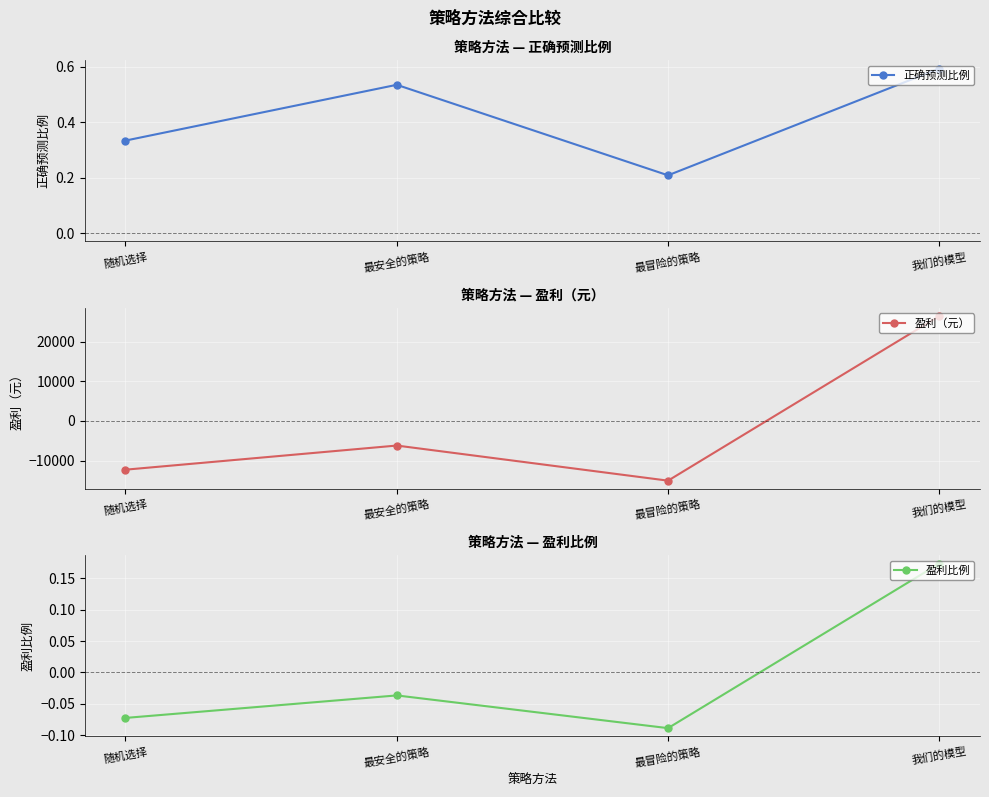

What is the difference between the maximum and minimum values in the 盈利比例 series?

0.3